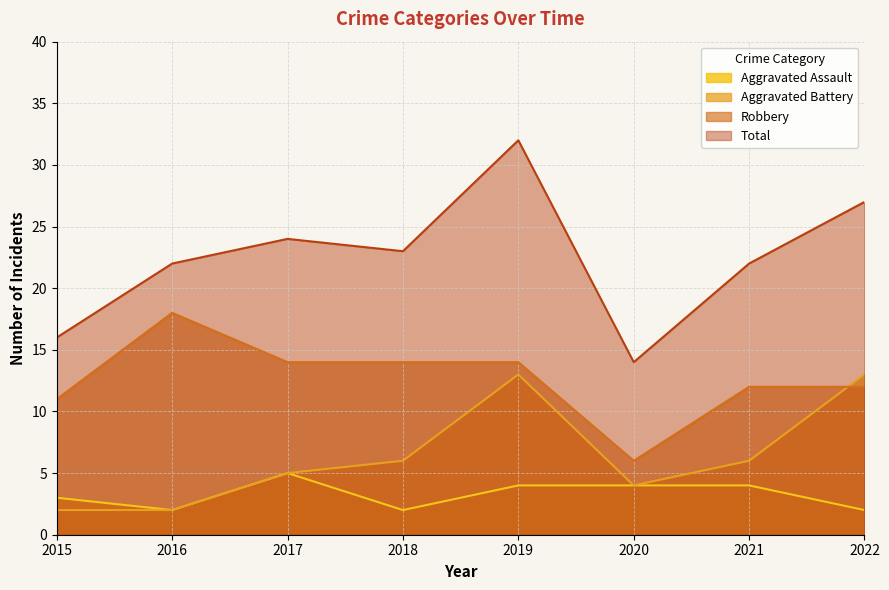

What is the value of the Aggravated Battery point at the 8th from the left?

13